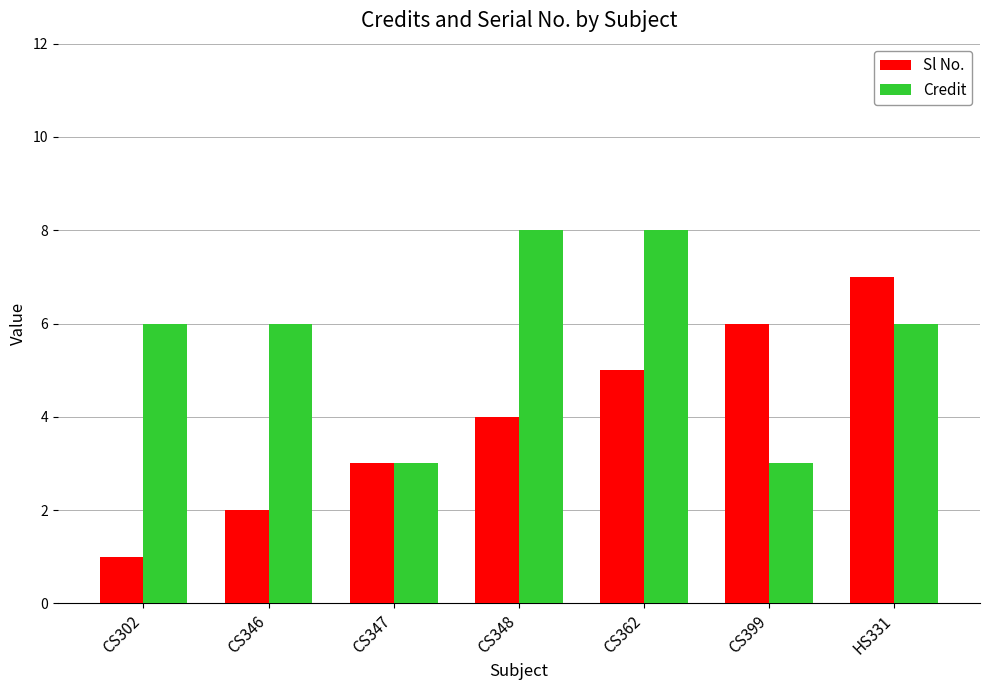

Are the bars grouped side by side (vs. stacked)?

Yes